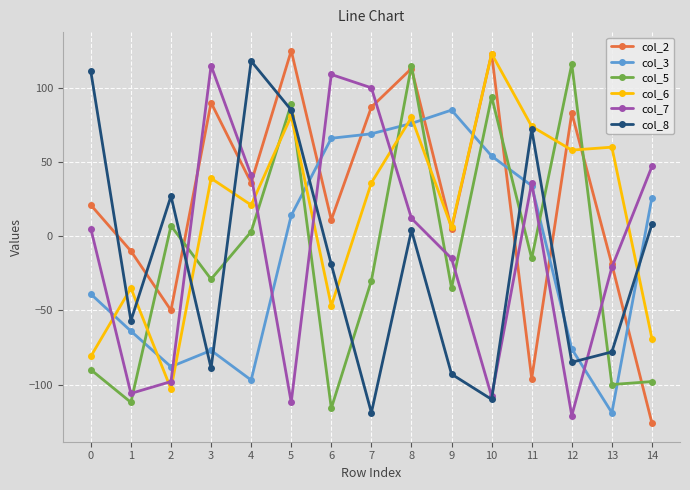

Which label corresponds to the smallest value in the chart?

14